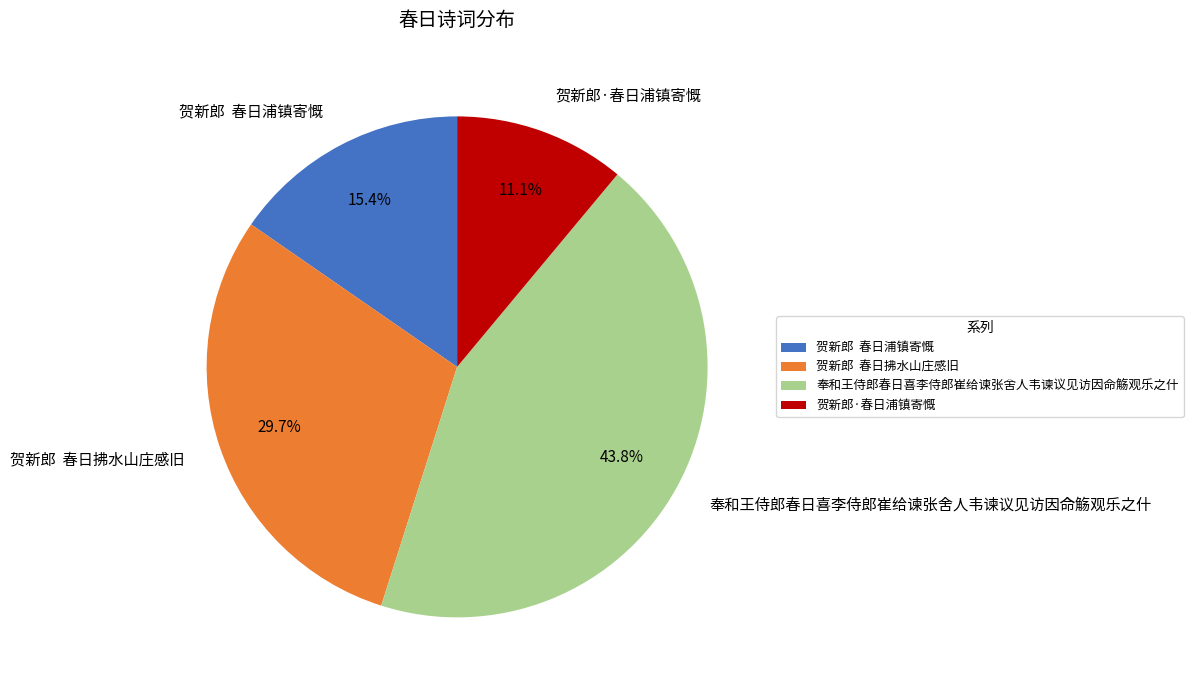

What percentage is NOT represented by 贺新郎·春日浦镇寄慨?

88.9%